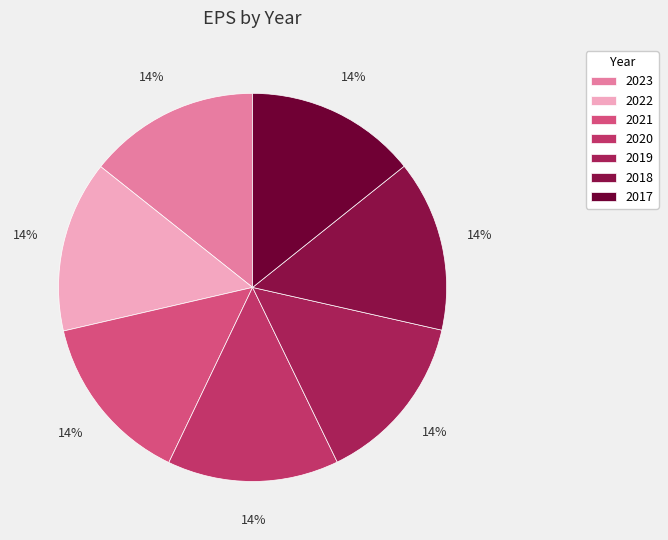

Approximately how many times larger is the value at 2023 compared to 2017?

1.0